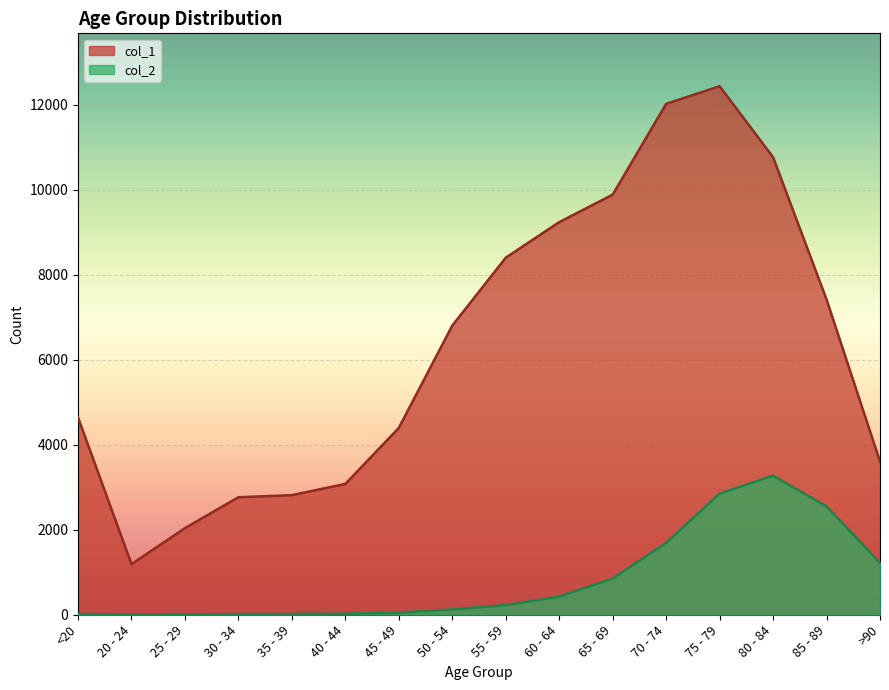

Is it true that col_1 equals 3604 at >90?

True